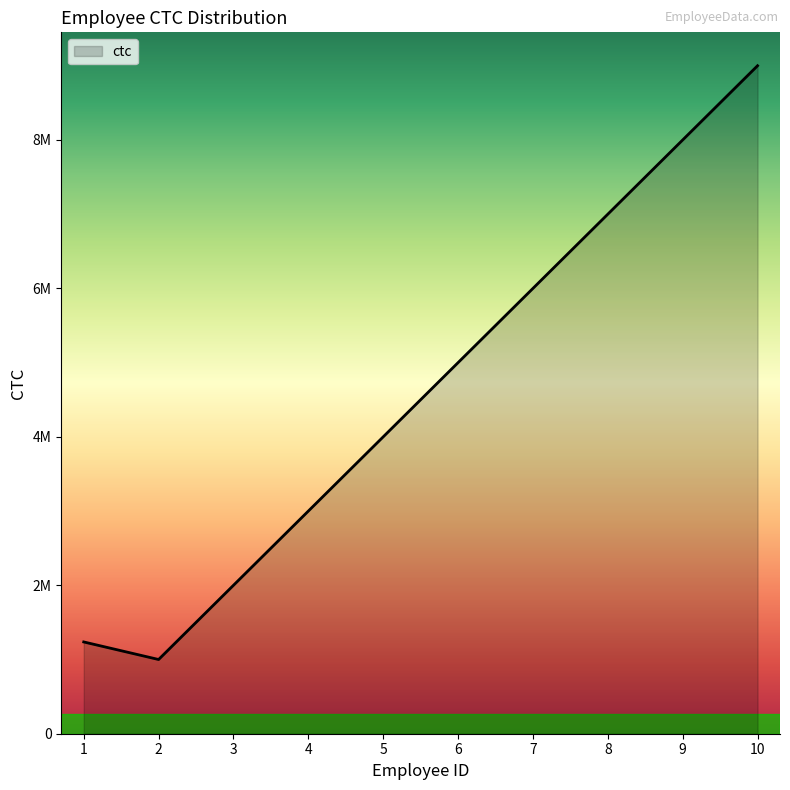

What is the difference between the second highest and minimum values?

7000000